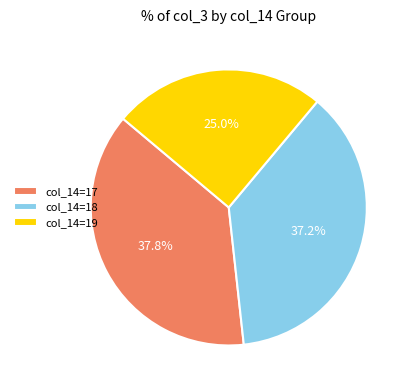

Count the number of slices in the pie.

3